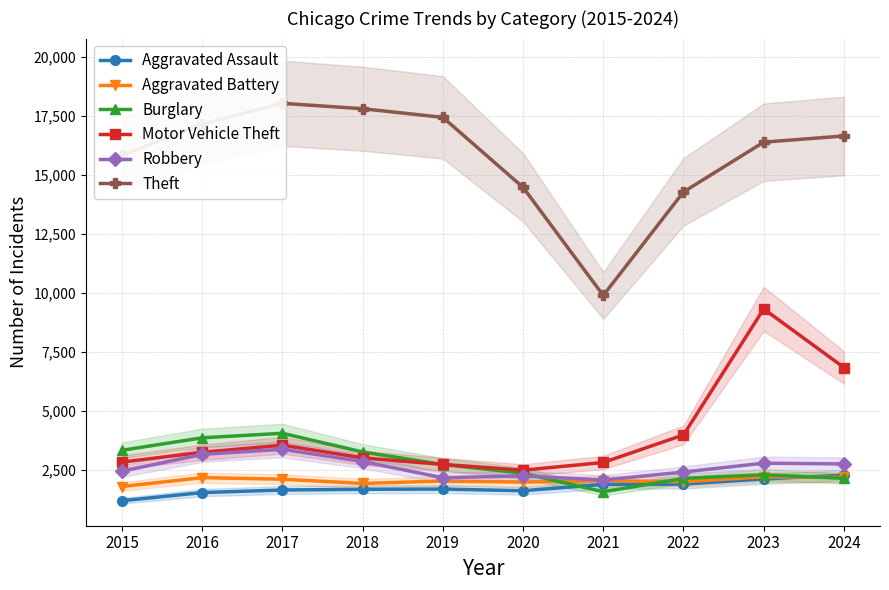

What is the value of the Motor Vehicle Theft point at the 7th from the left?

2829